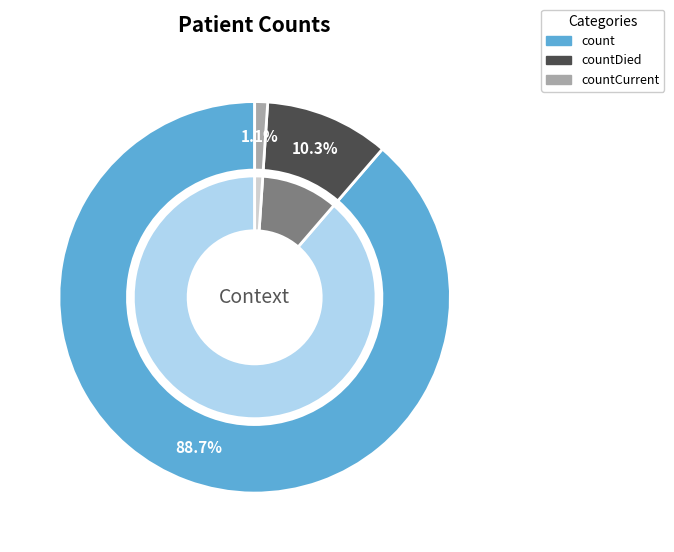

Count the number of slices in the pie.

3